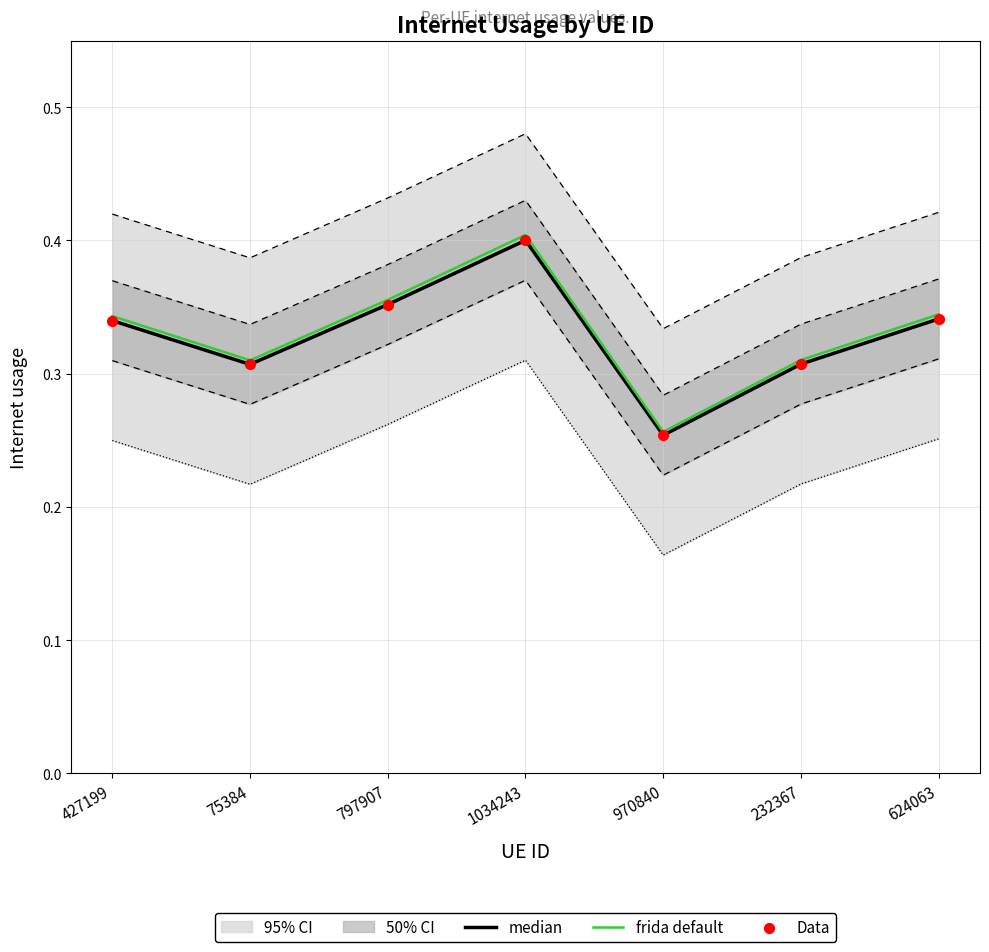

What is the total value across all series at 1034243?

1.2